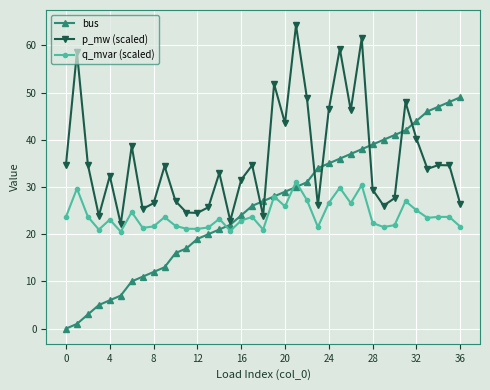

What is the value of the bus point at the 9th from the left?

12.0